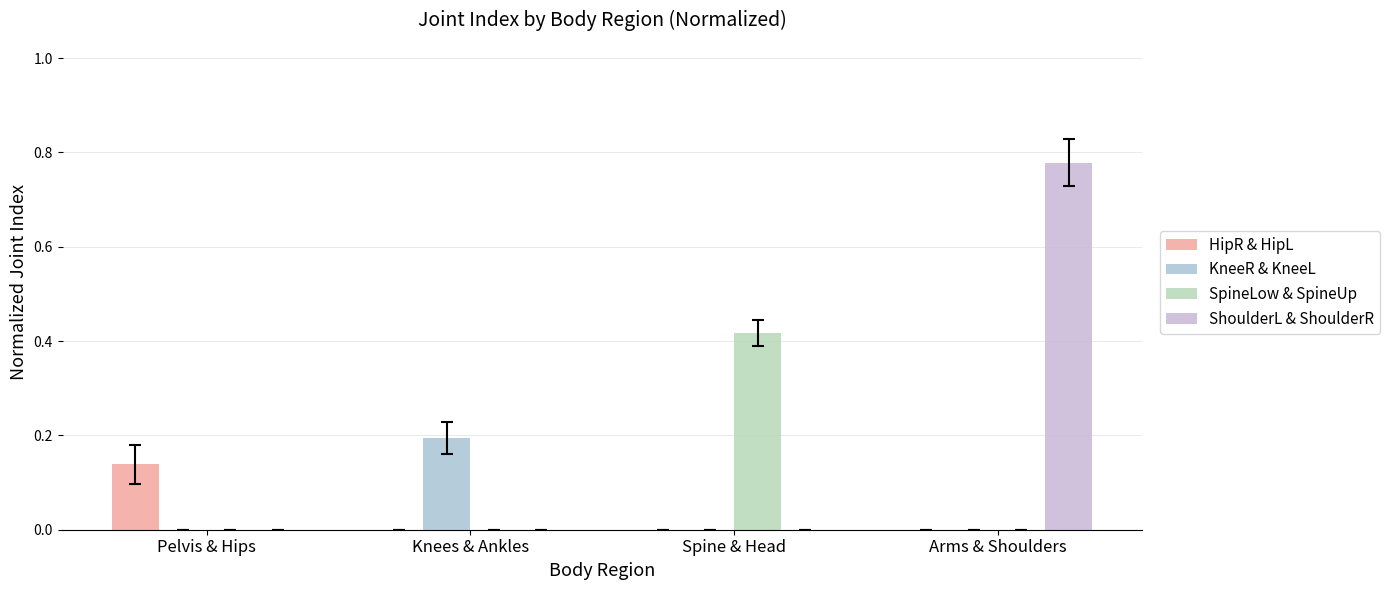

What is the value of the HipR & HipL bar at the 1st from the left?

0.1